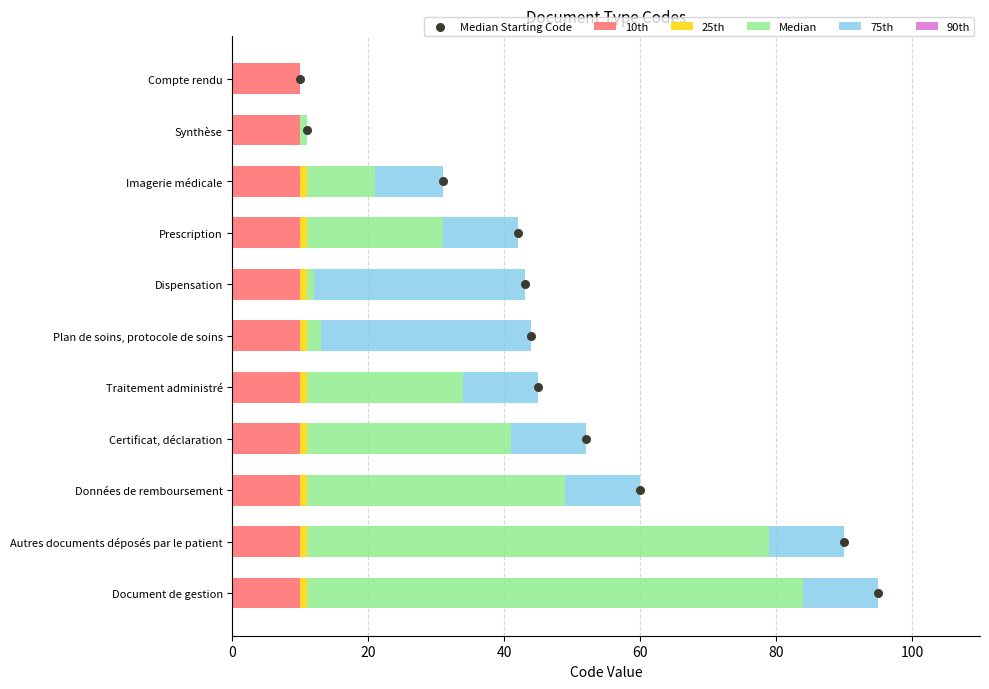

Which series has the largest total across all categories?

Median